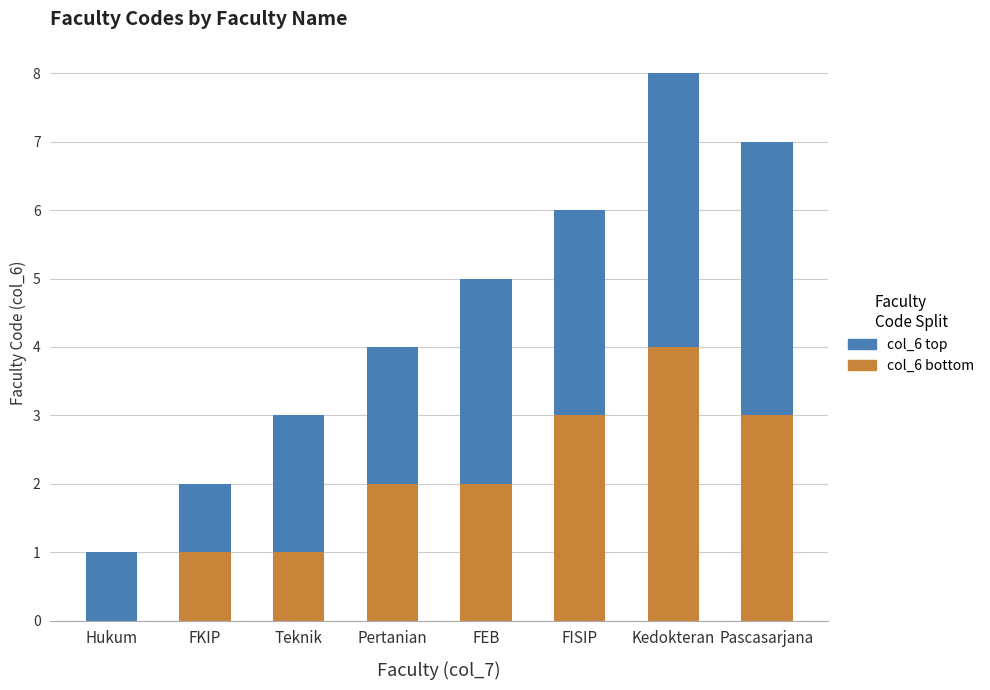

At which category is the sum across all series the highest?

Kedokteran